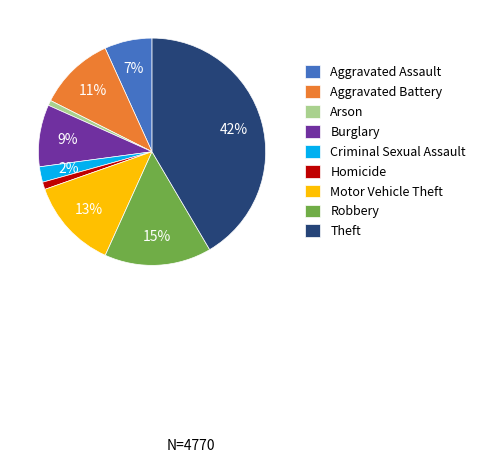

Between Aggravated Battery and Burglary, which is larger?

Aggravated Battery